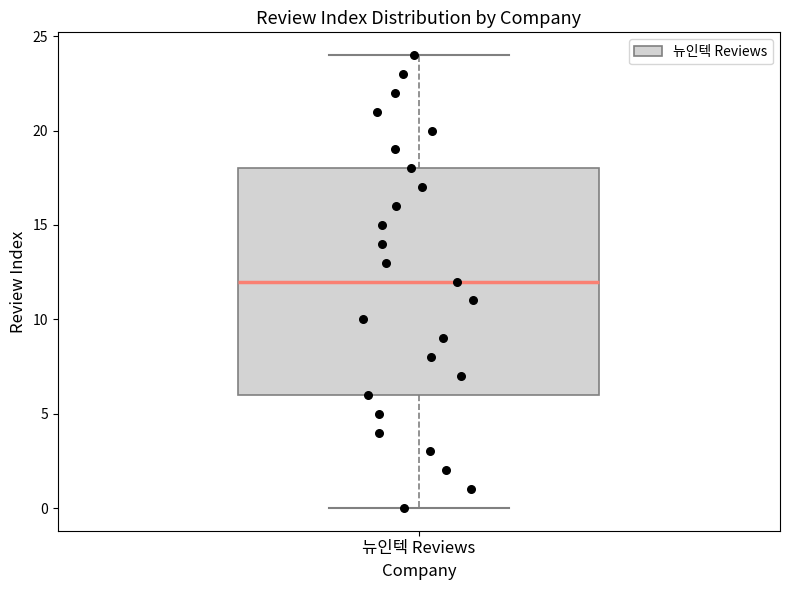

Read this box plot against the y-axis: the position of the median line, the range covered by the box, and the ends of both whiskers. The values are not printed on the chart, so give them approximately, as read against the axis.

median 12, box 6 to 18, whiskers 0 to 24